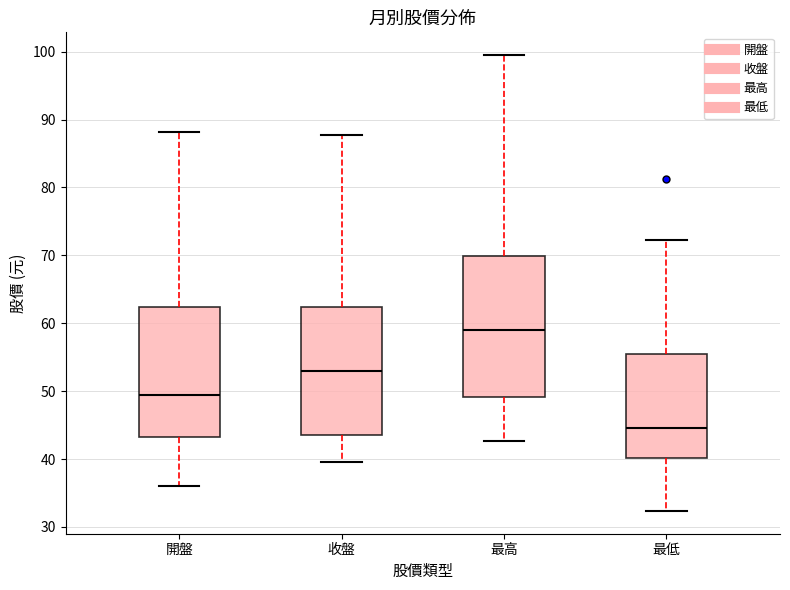

Which box is the tallest, from its lower edge to its upper edge?

最高